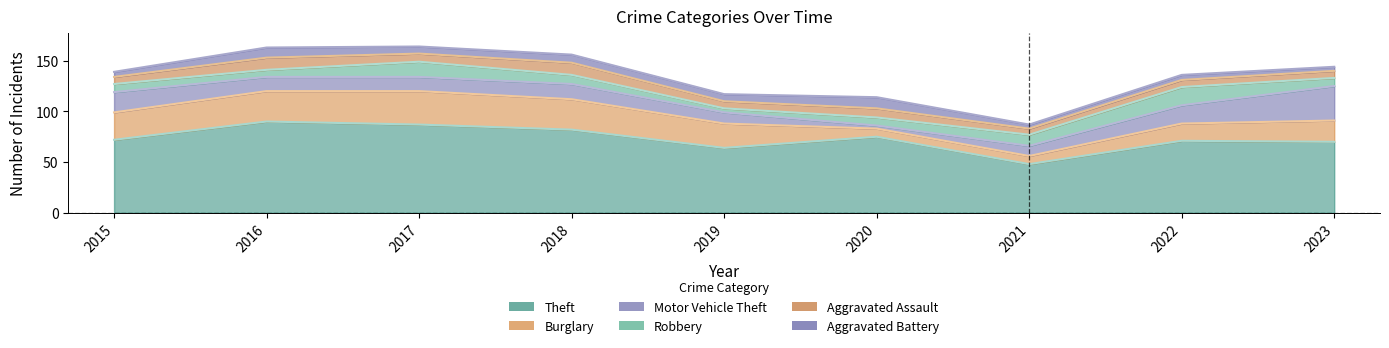

Rank the series by their maximum value, from highest to lowest.

Theft, Motor Vehicle Theft, Burglary, Robbery, Aggravated Assault, Aggravated Battery